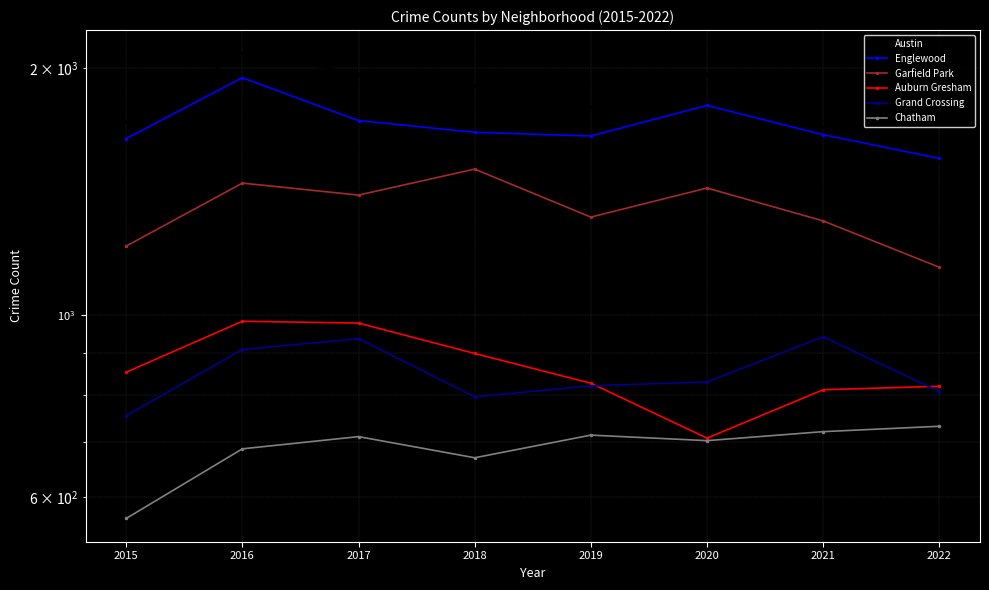

What is the difference between the Englewood values at 2020 and 2017?

75